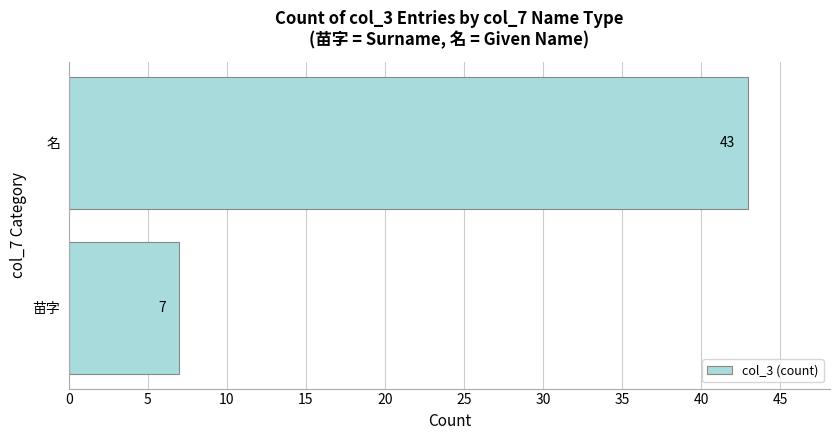

What is the difference between the maximum and minimum values?

36